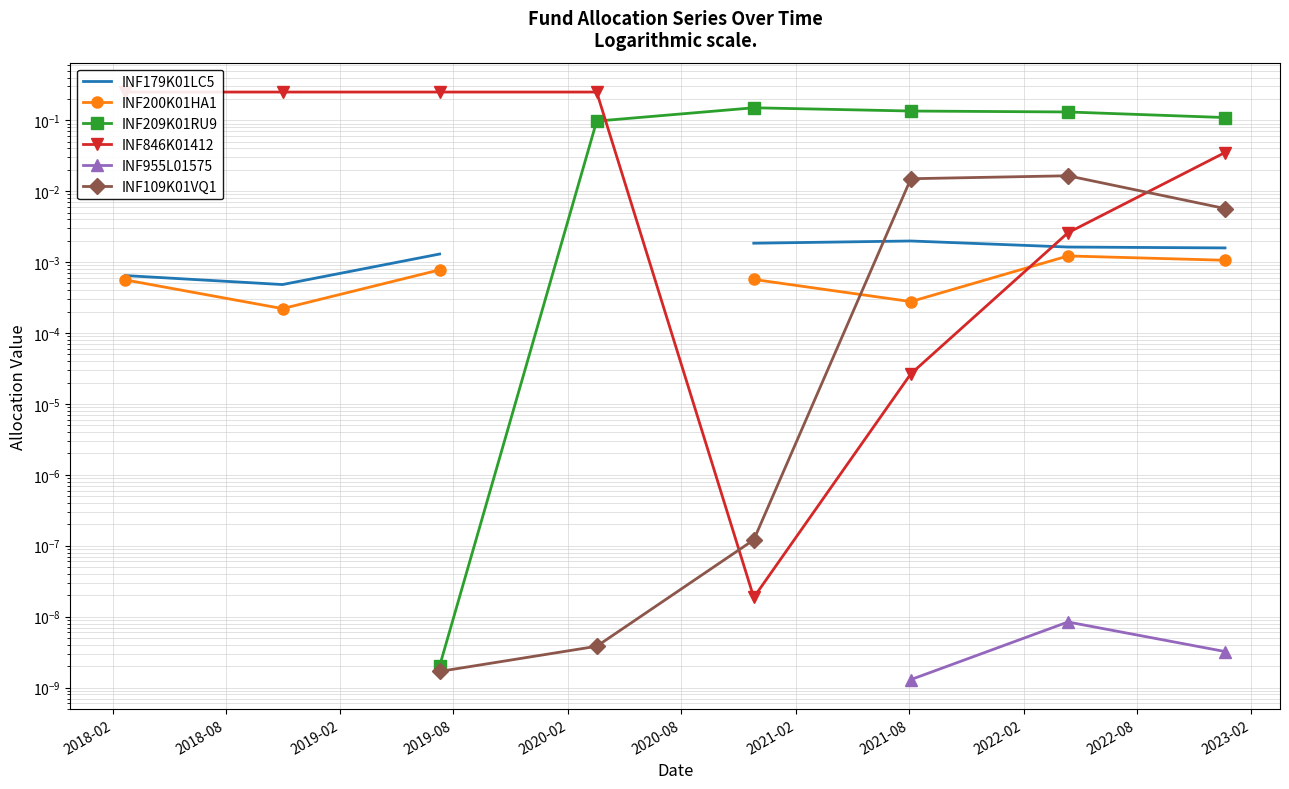

True or false: INF179K01LC5 and INF955L01575 cross at least once.

False